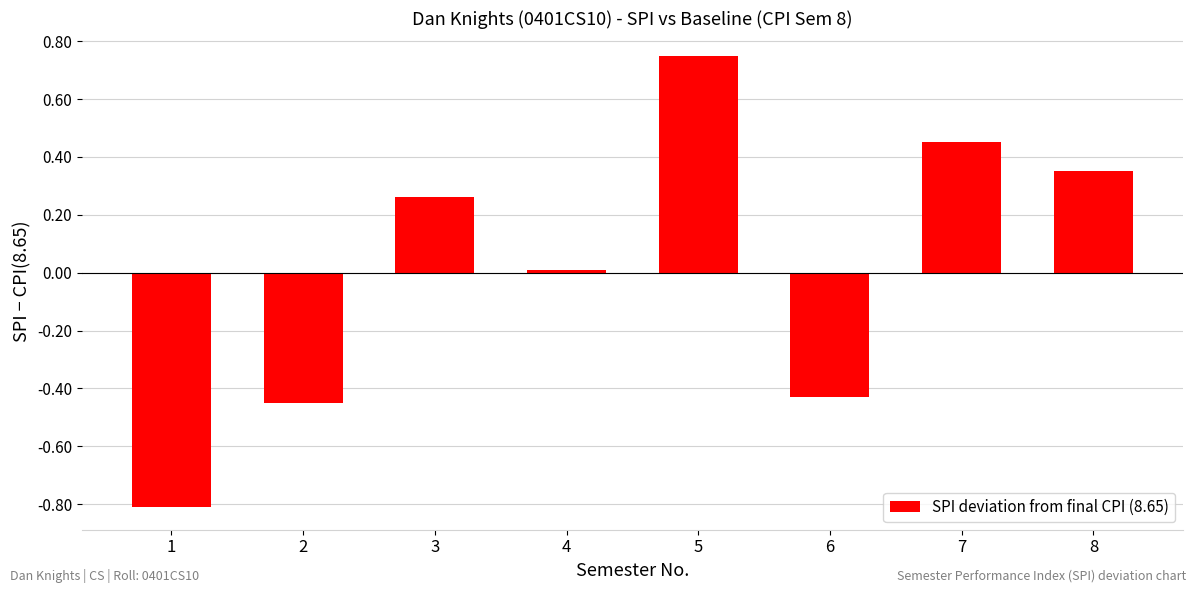

What is the change in value from 4 to 7?

+0.4